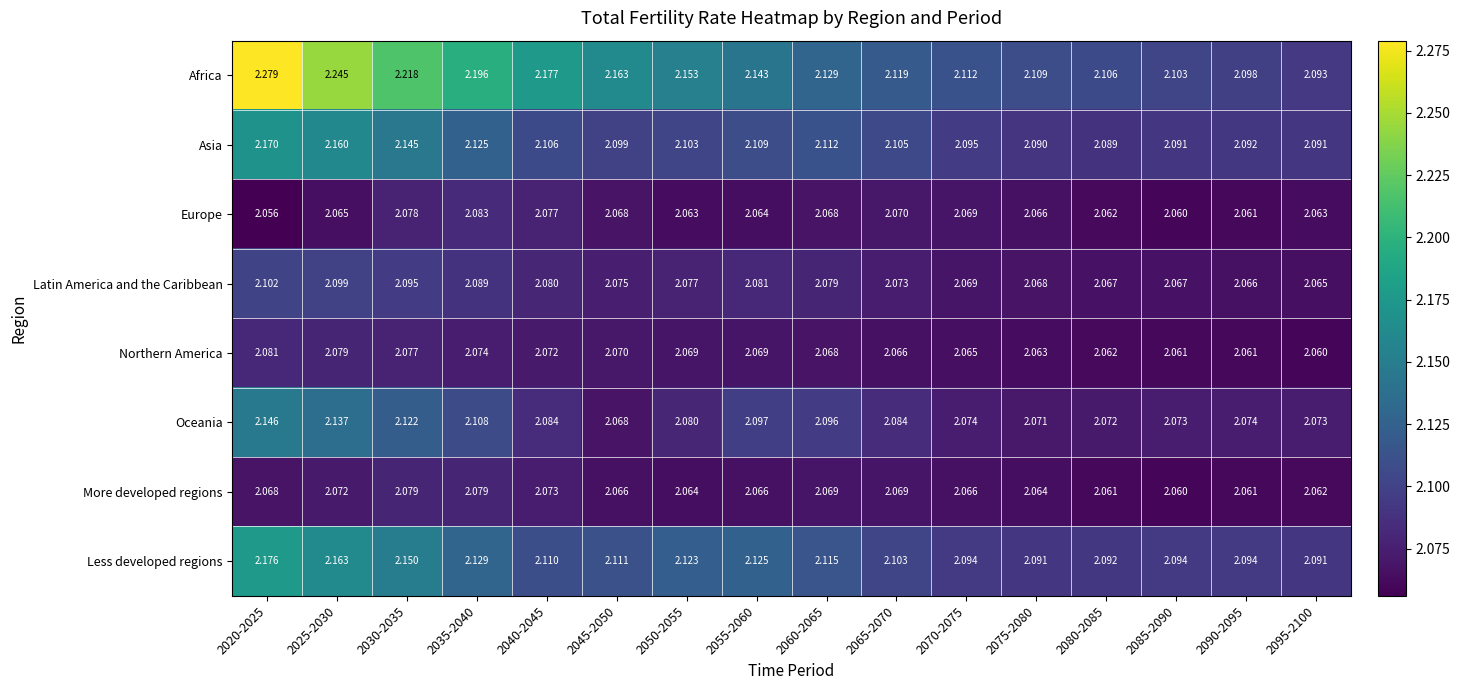

Between 2085-2090 and 2095-2100, which series saw the biggest shift?

Africa